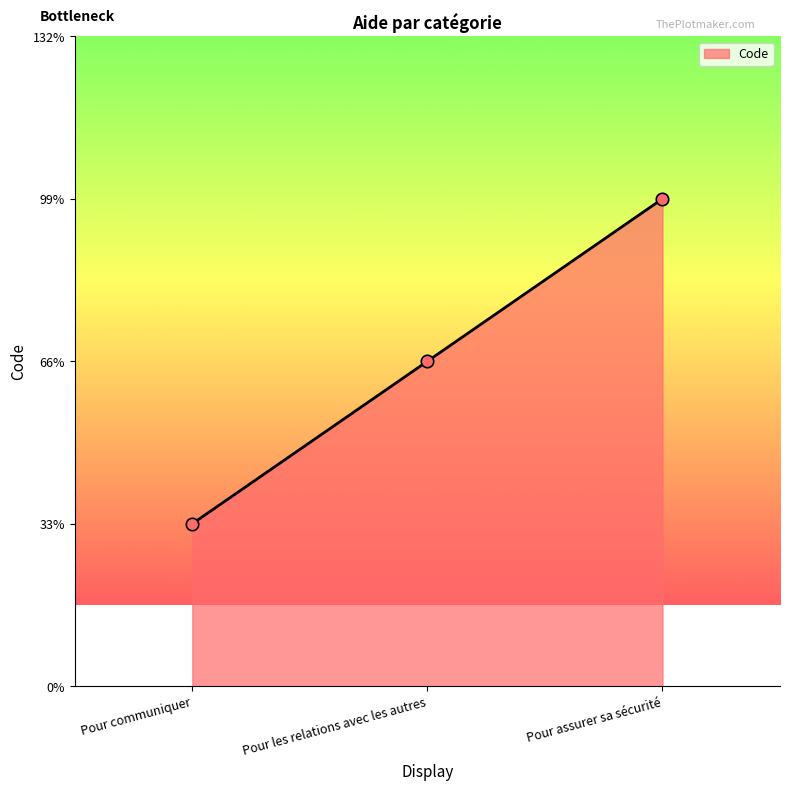

What is the change in value from Pour les relations avec les autres to Pour assurer sa sécurité?

+1